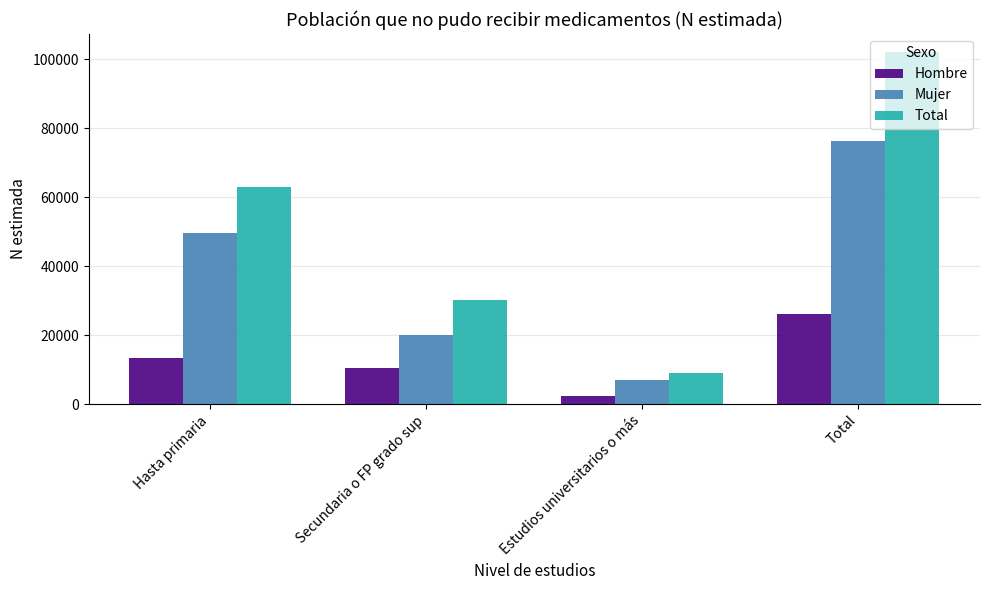

Between Hasta primaria and Secundaria o FP grado sup, which series saw the biggest shift?

Total